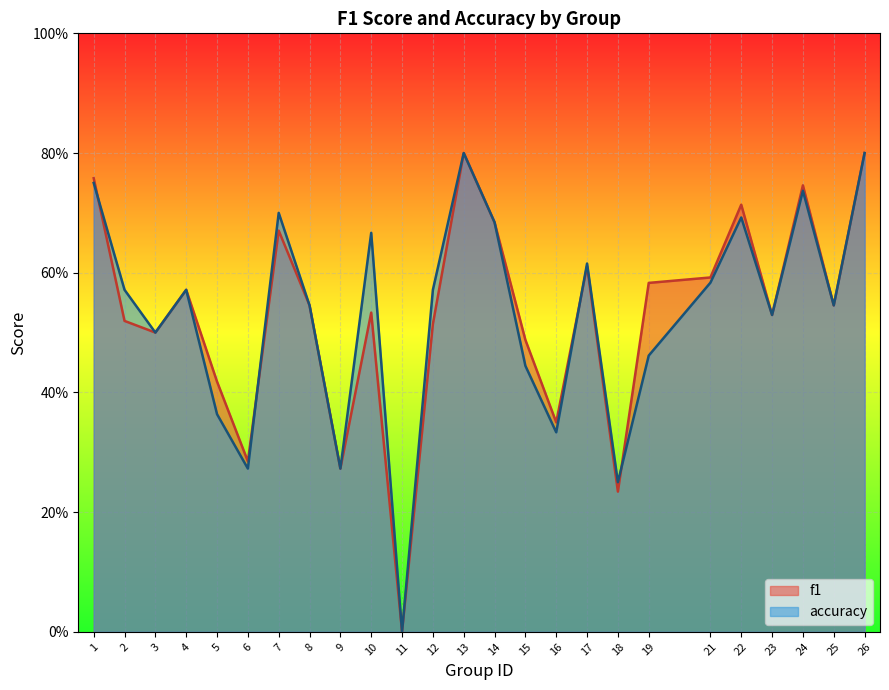

Which category has the highest value in the f1 series?

13